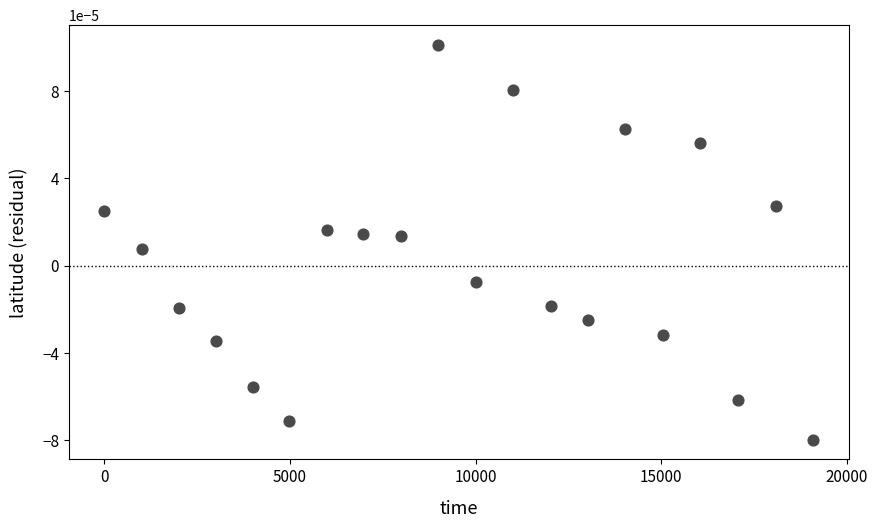

What is the range of X values (max minus min)?

19094.0